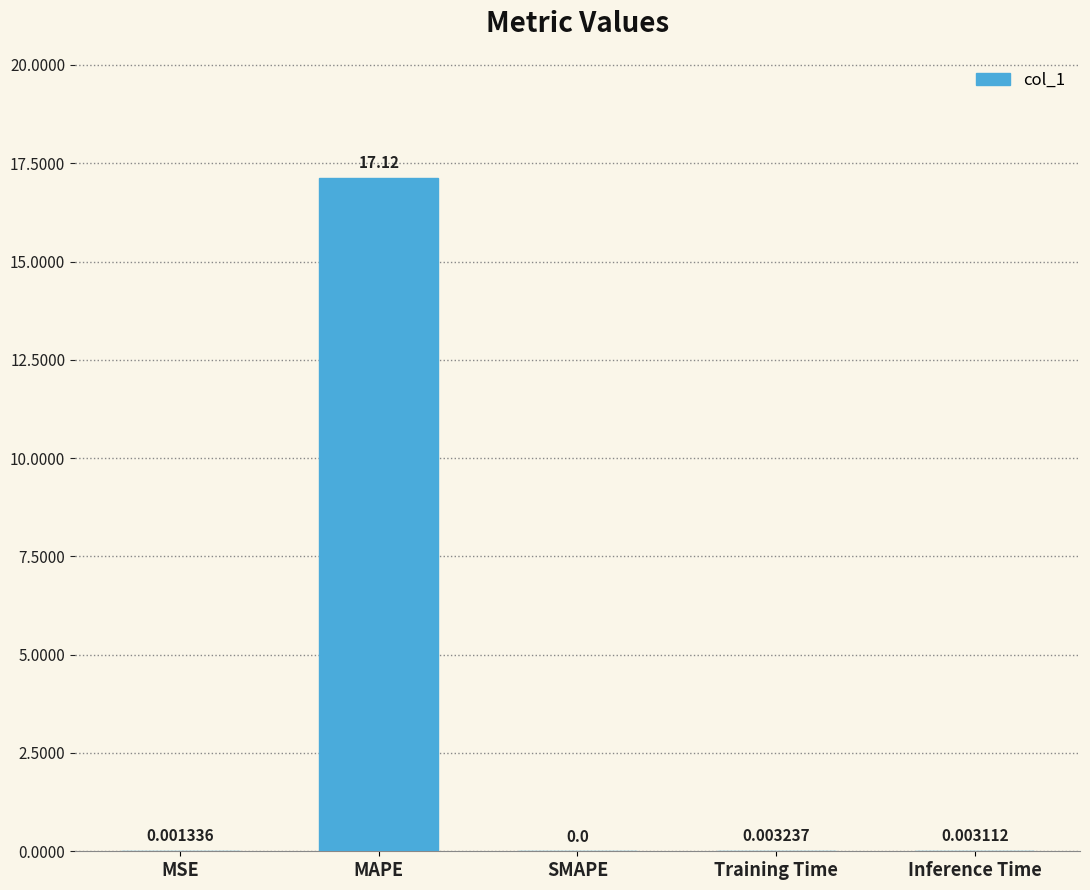

Where is the data nearest to the value 8?

Training Time